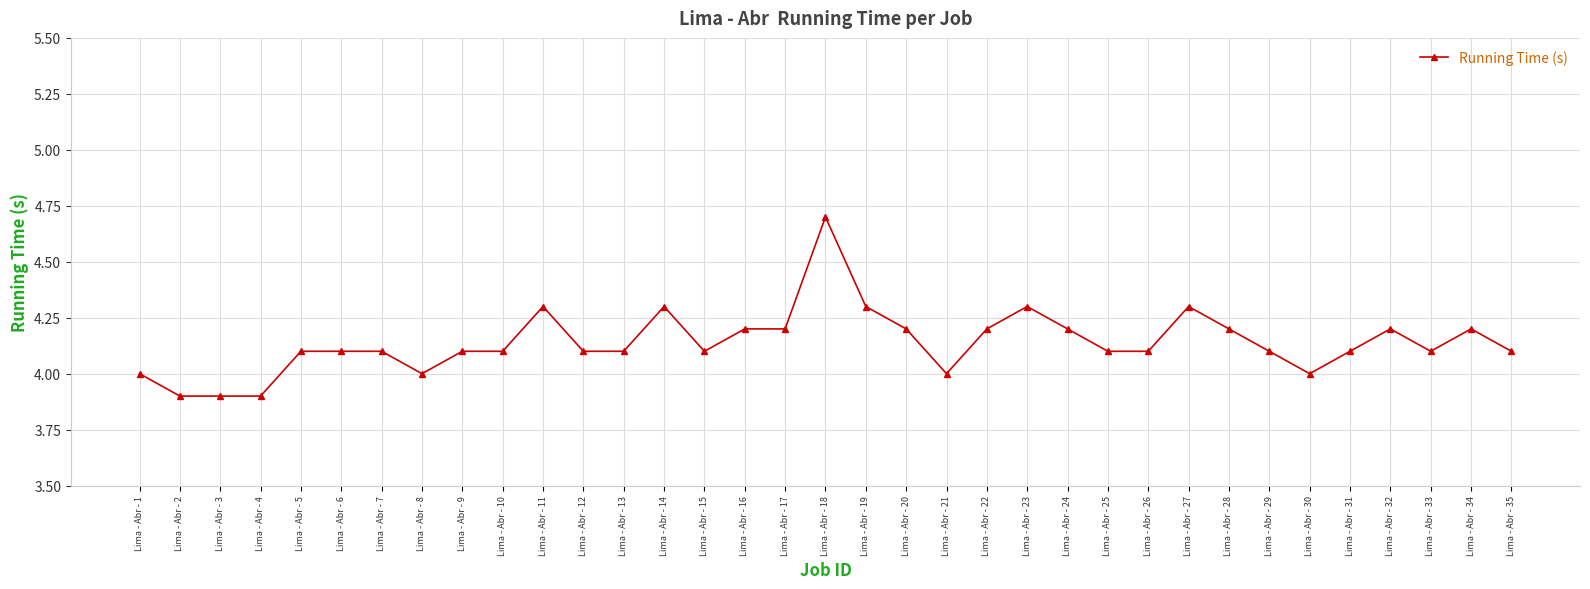

What is the approximate value at Lima - Abr - 25?

4.1